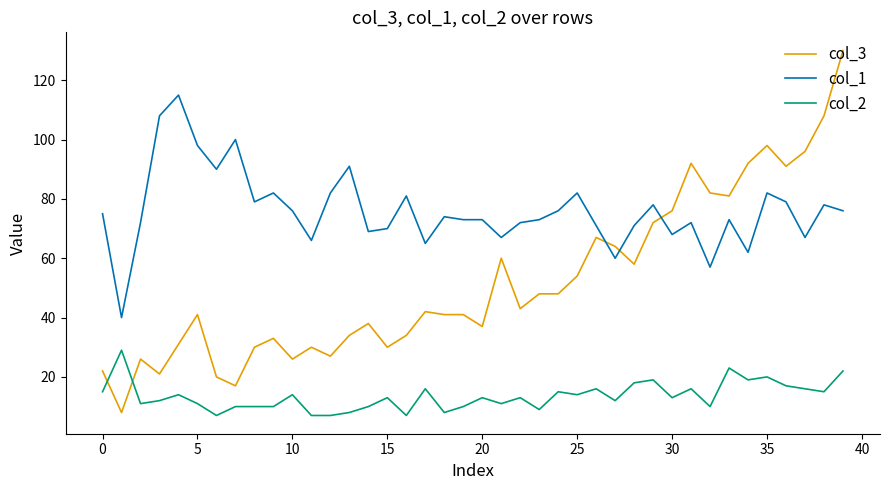

Which series has the widest spread of values?

col_3